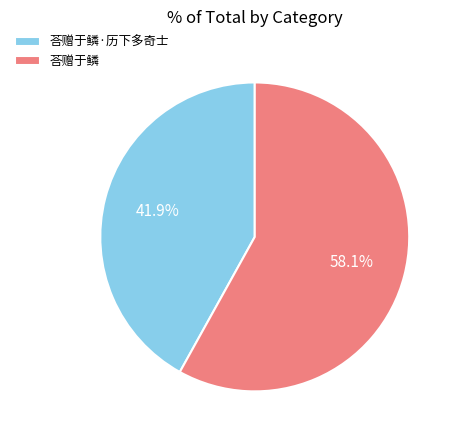

How many segments does this pie chart have?

2